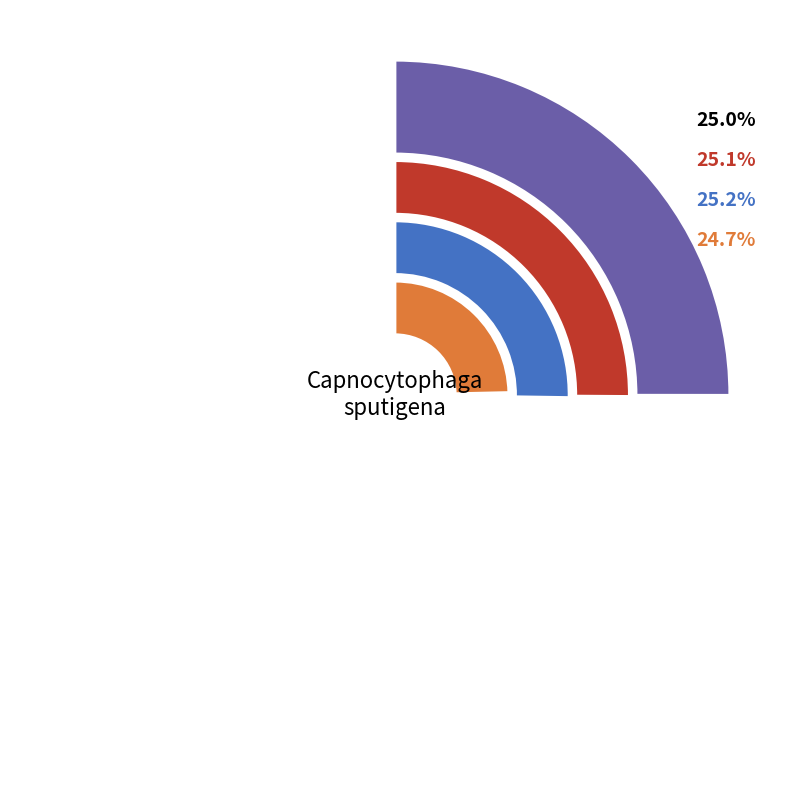

Is there any slice that represents more than half of the pie?

No